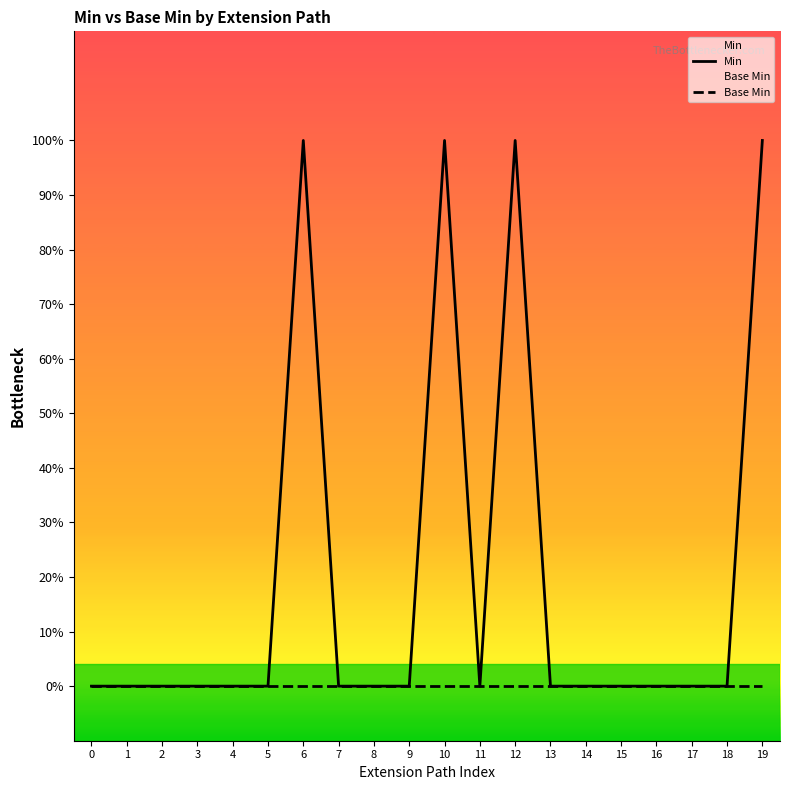

True or false: Base Min and Min cross at least once.

False